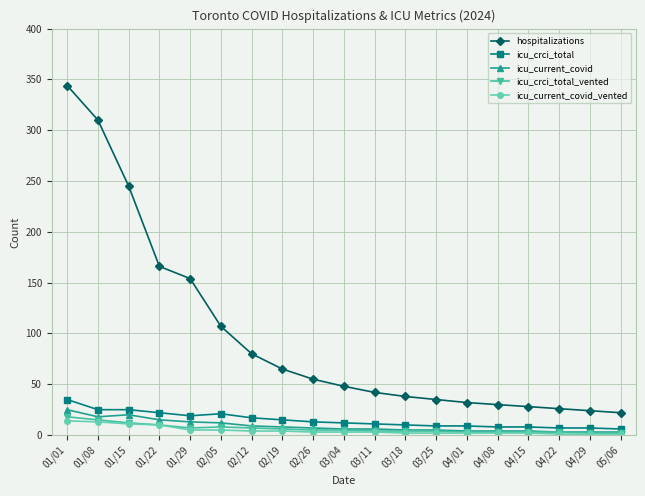

What is the highest value of the hospitalizations series?

344